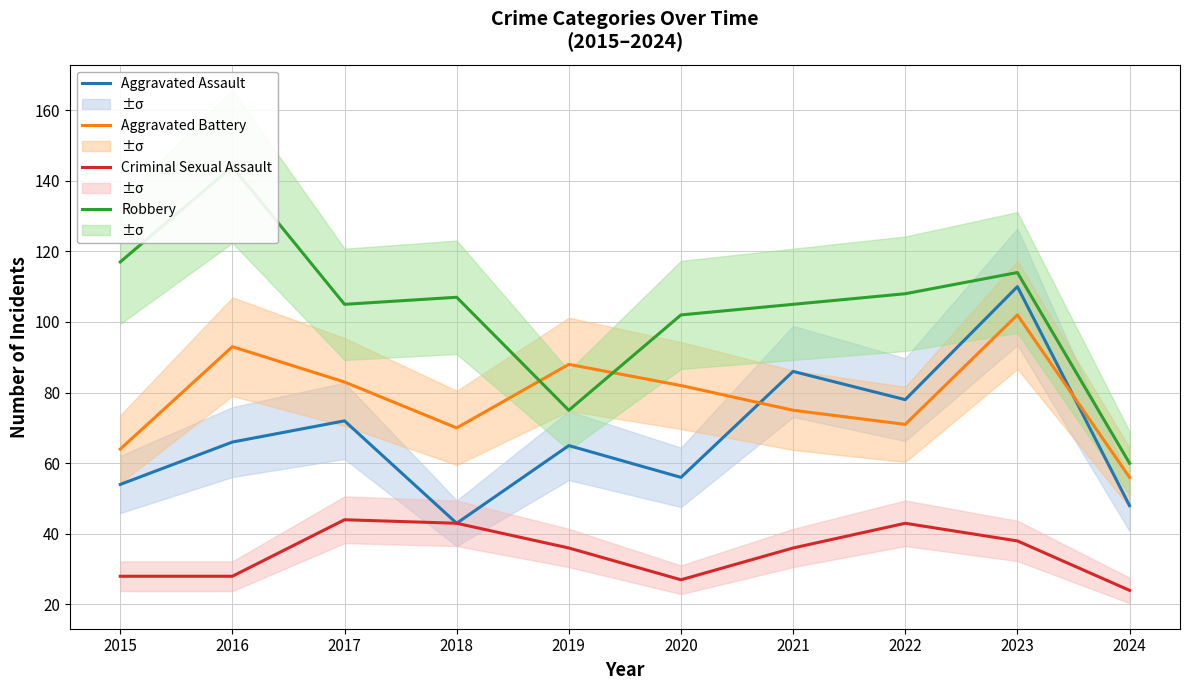

At 2023, list the series in order from largest to smallest.

Robbery, Aggravated Assault, Aggravated Battery, Criminal Sexual Assault